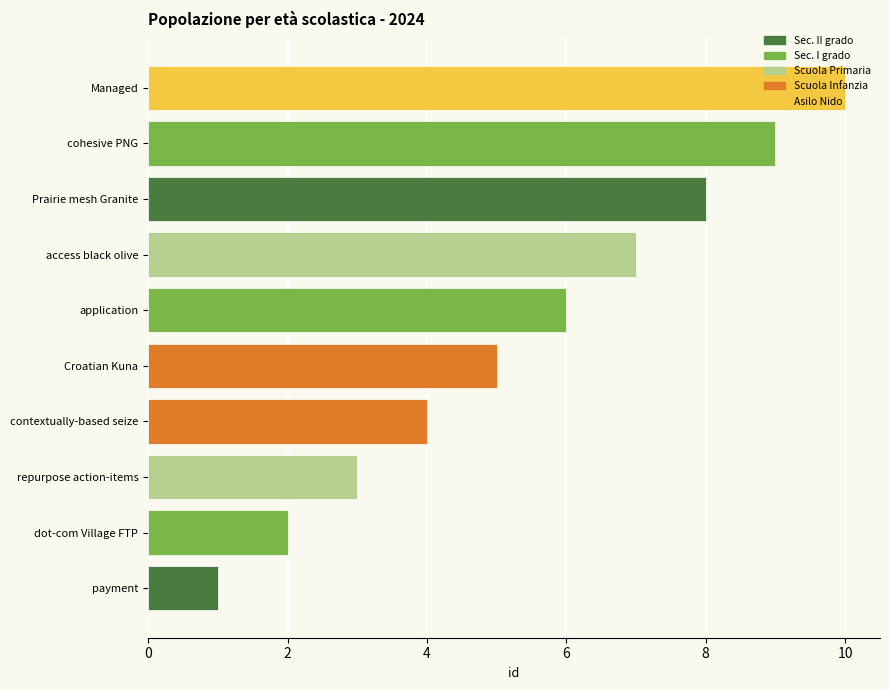

List the labels in order of value, smallest first.

payment, dot-com Village FTP, repurpose action-items, contextually-based seize, Croatian Kuna, application, access black olive, Prairie mesh Granite, cohesive PNG, Managed